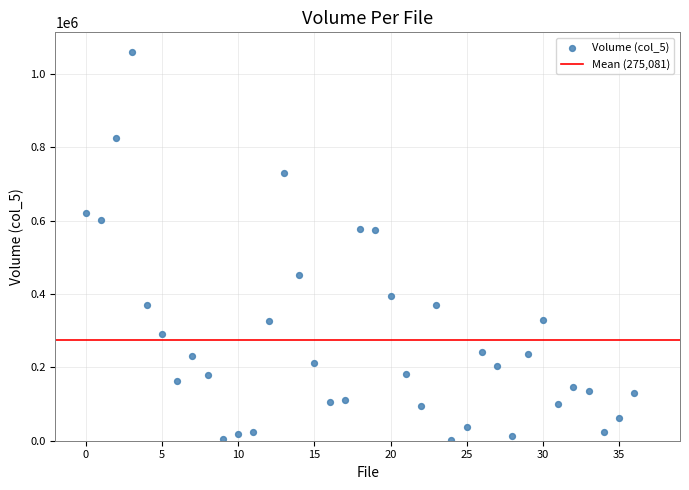

What is the range of Y values (max minus min)?

1059000